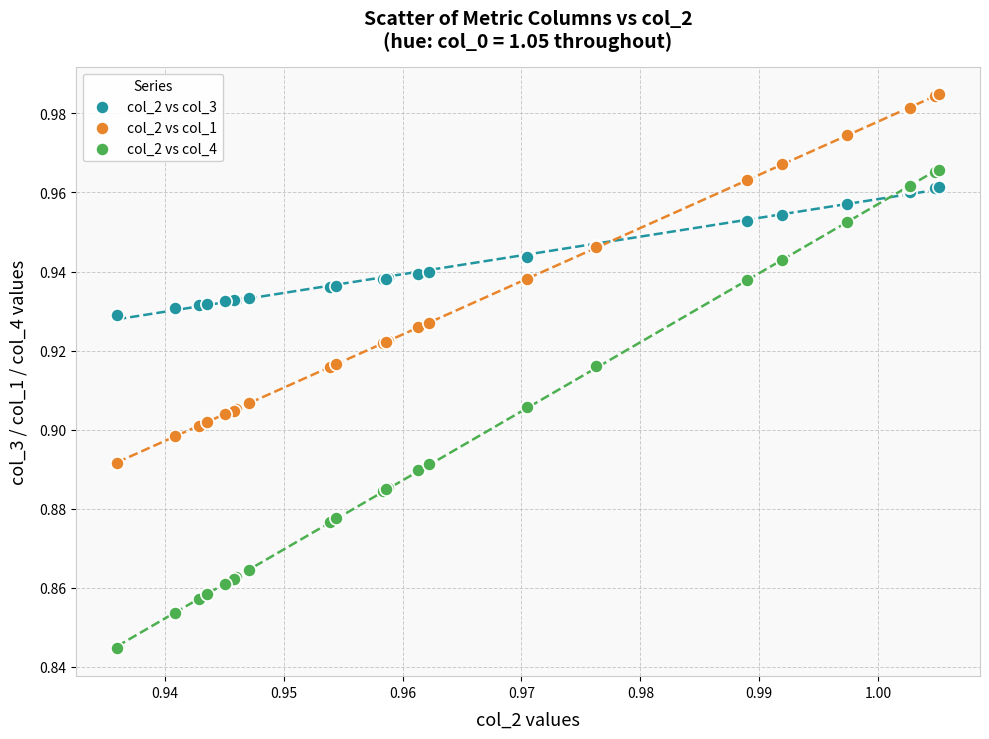

Which series has the largest Y range (max minus min)?

col_2 vs col_4